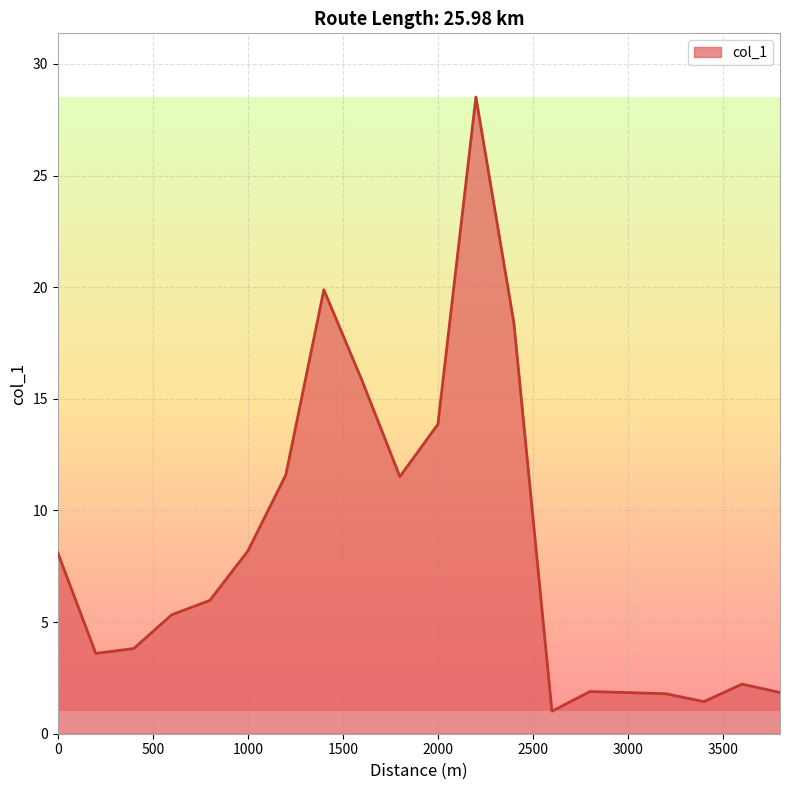

What is the difference between the maximum and minimum values?

27.5